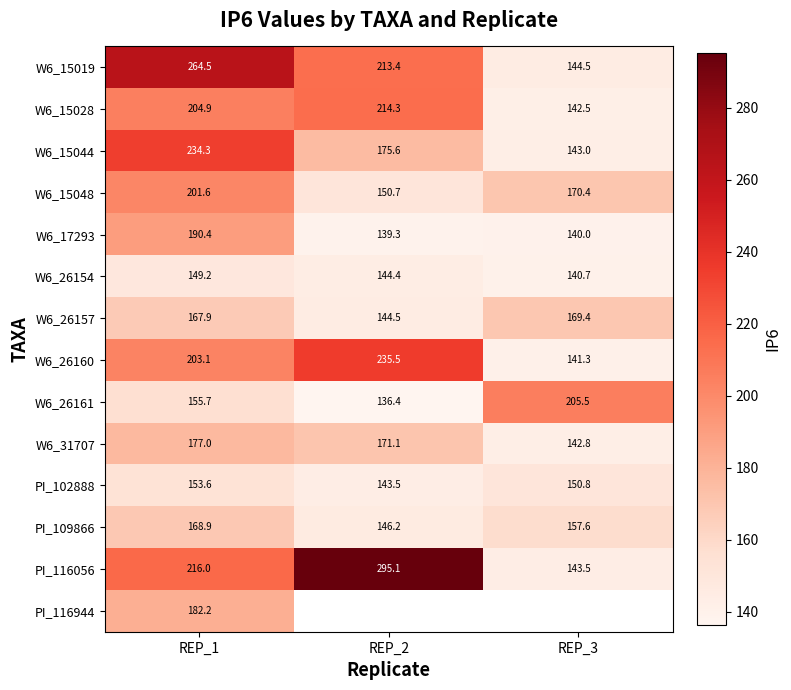

At how many categories does at least one series exceed 187?

3